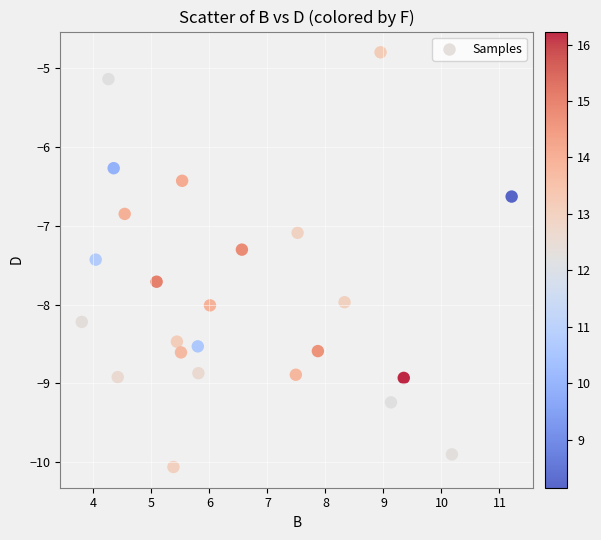

What Y value in the scatter plot is closest to -7?

-7.1